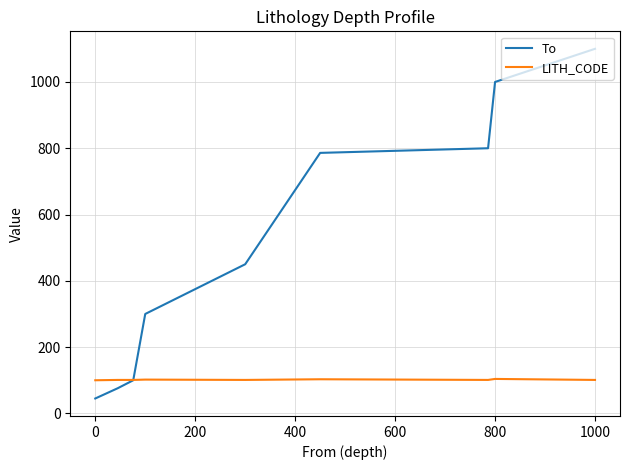

Which series has the largest total across all categories?

To